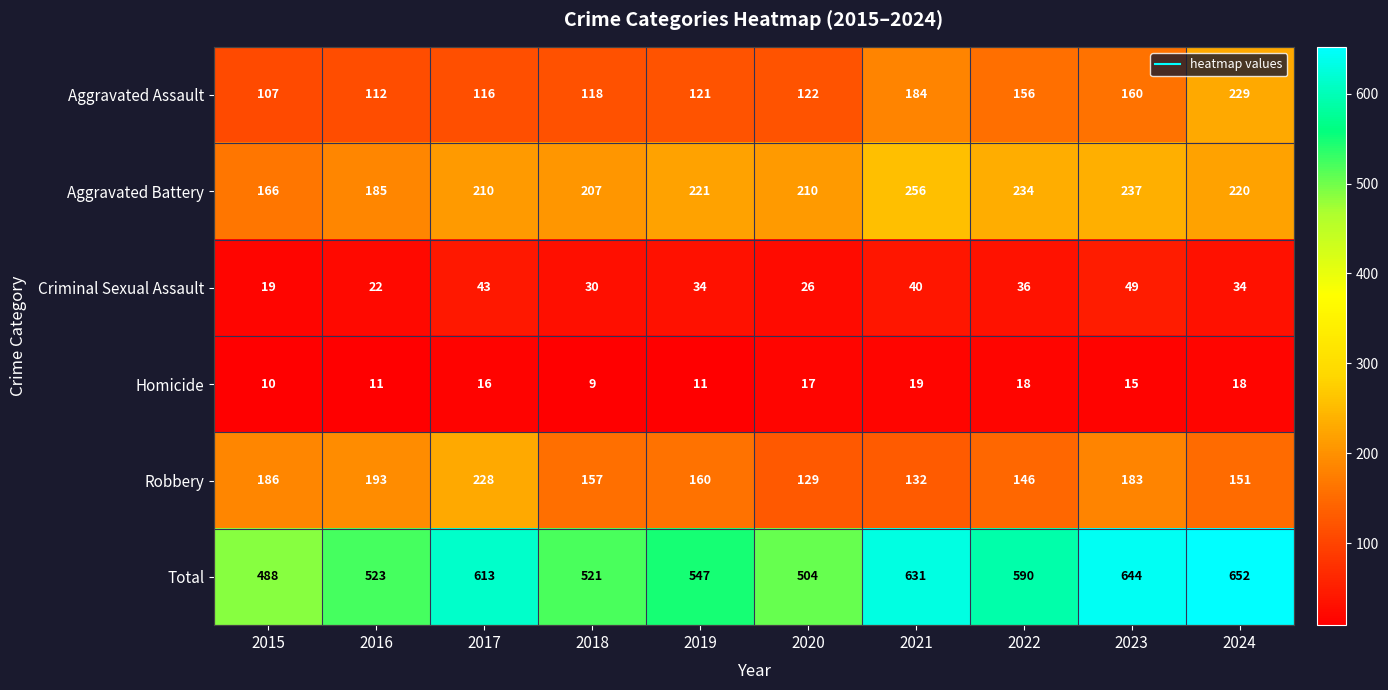

Rank the series at 2021 from highest to lowest value.

Total, Aggravated Battery, Aggravated Assault, Robbery, Criminal Sexual Assault, Homicide